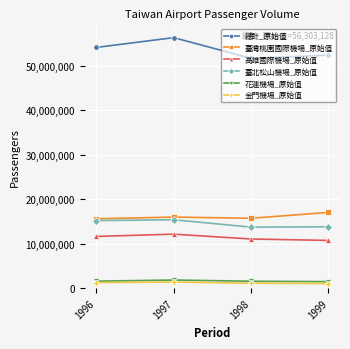

In 花蓮機場_原始值, how many points are higher than both neighbors (excluding endpoints)?

1